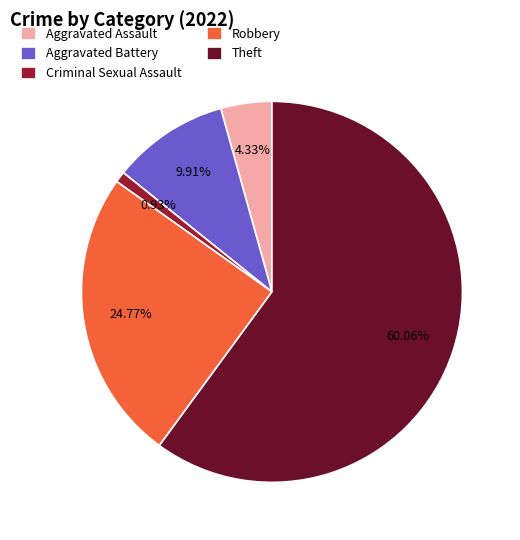

Rank the categories by value from highest to lowest.

Theft, Robbery, Aggravated Battery, Aggravated Assault, Criminal Sexual Assault